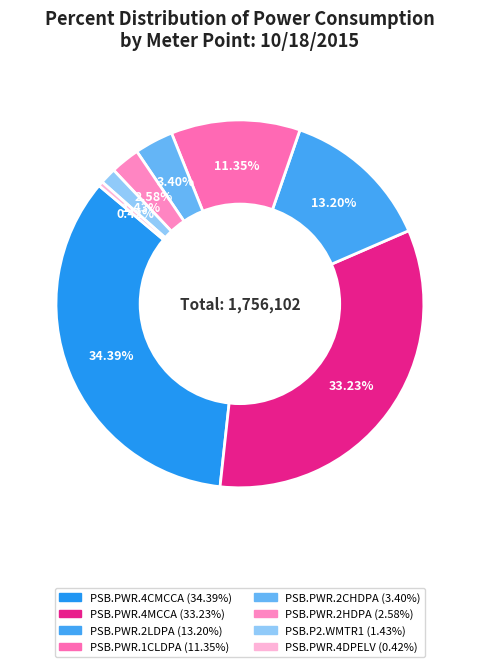

Rank the categories by value from highest to lowest.

PSB.PWR.4CMCCA, PSB.PWR.4MCCA, PSB.PWR.2LDPA, PSB.PWR.1CLDPA, PSB.PWR.2CHDPA, PSB.PWR.2HDPA, PSB.P2.WMTR1, PSB.PWR.4DPELV